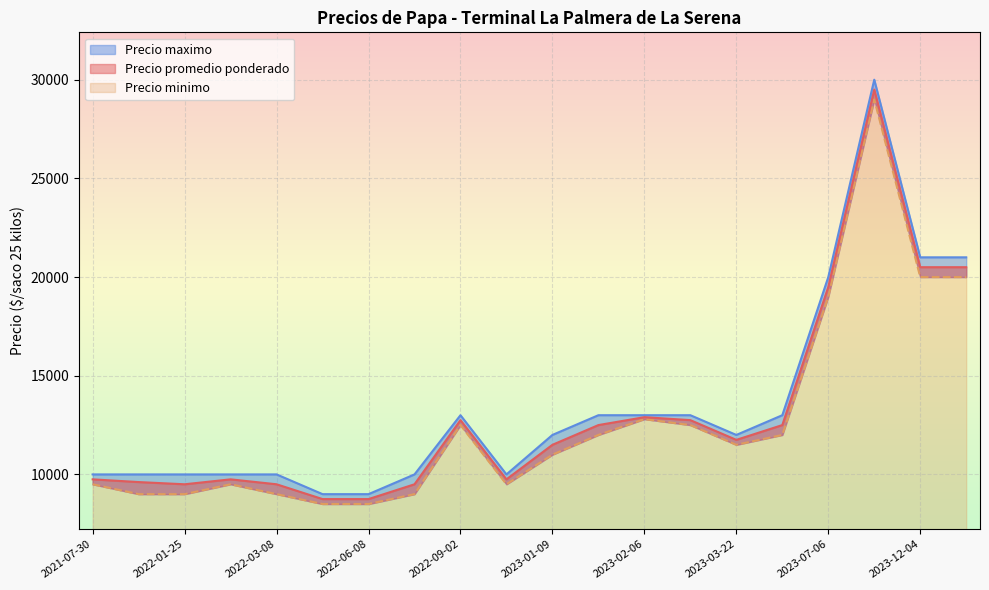

Count the number of data series in this chart.

3